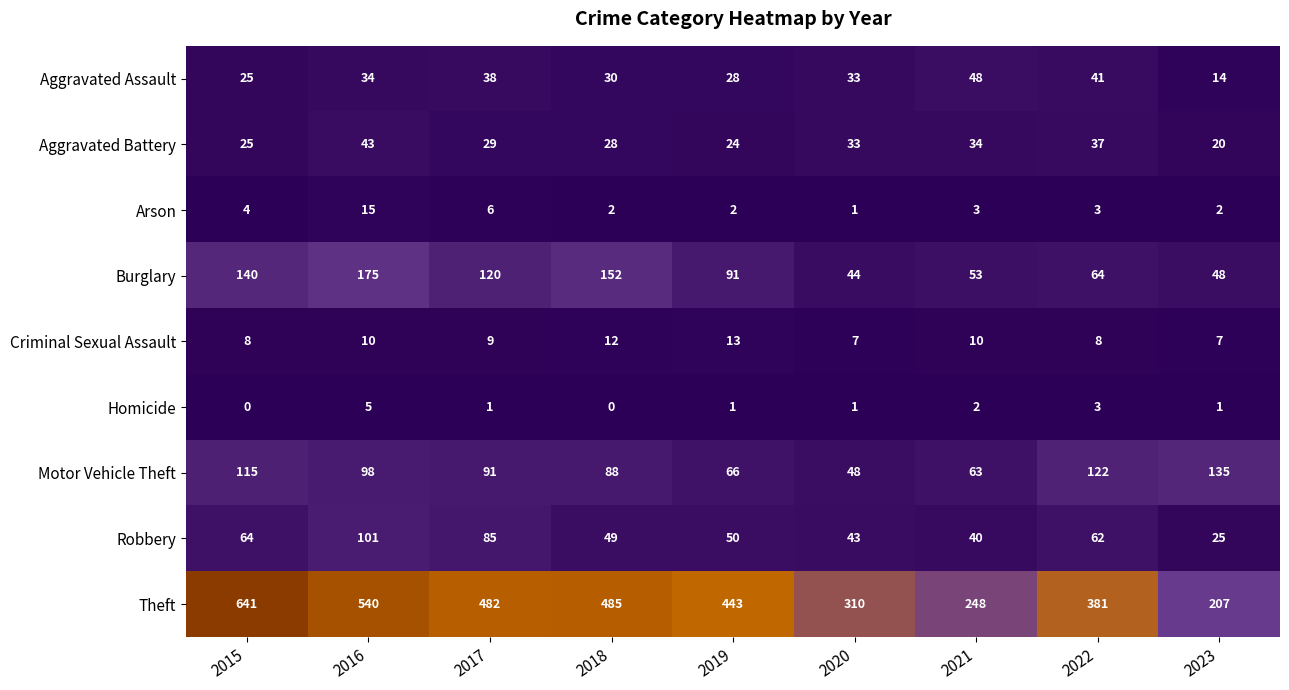

The value of Aggravated Assault at 2016 is 51. True or false?

False